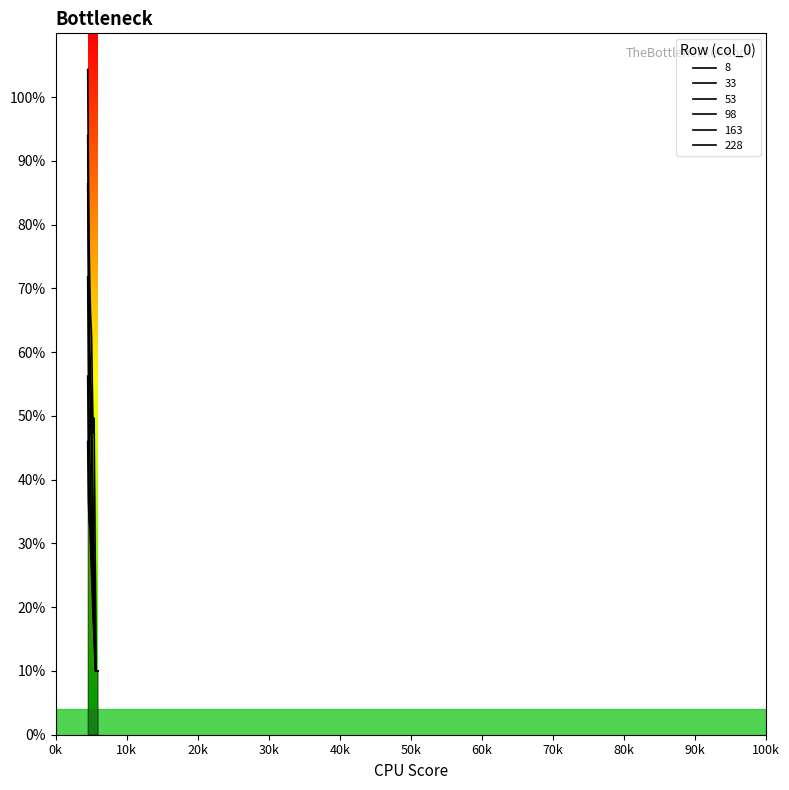

Which series has the largest total across all categories?

8